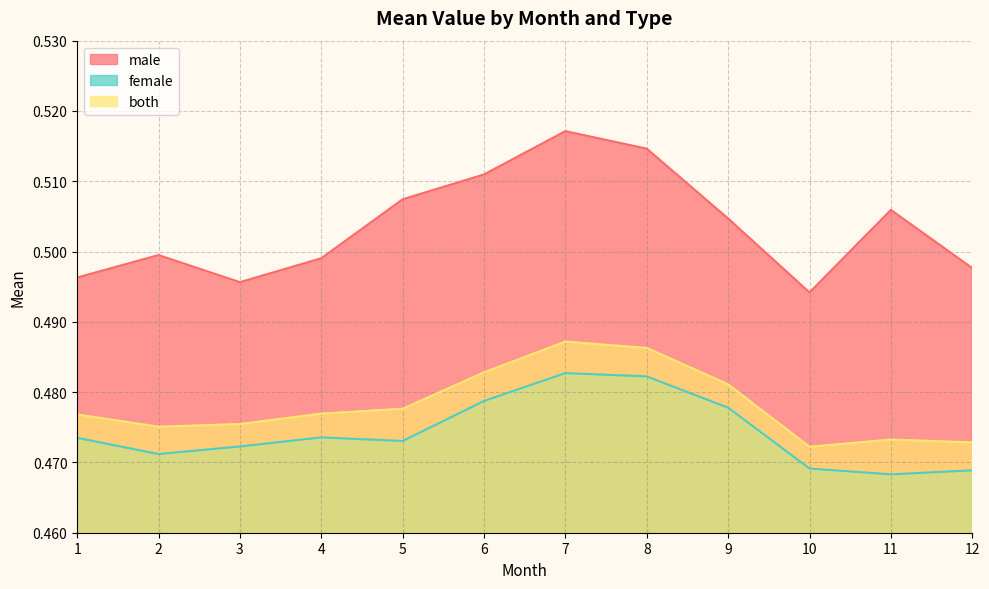

Which category has the highest value in the both series?

7